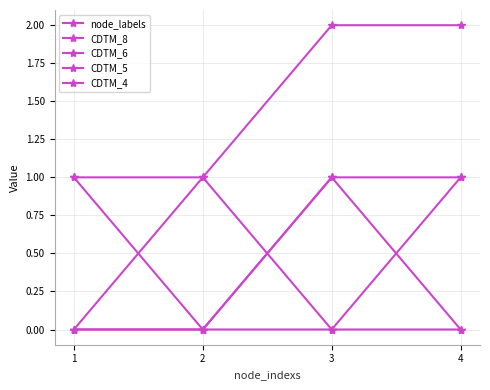

Which category has the highest value in the node_labels series?

3